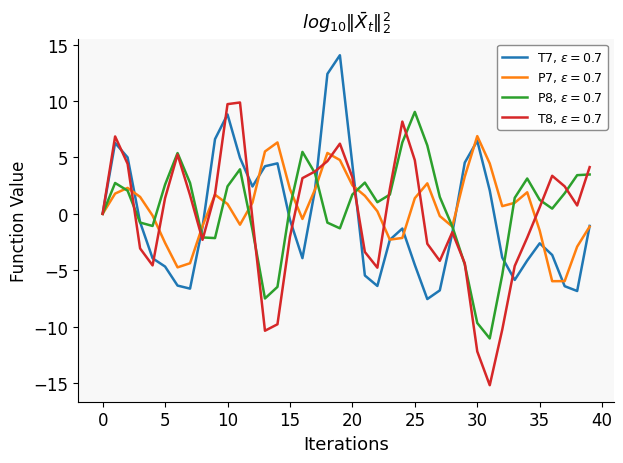

What is the maximum value shown in the chart?

14.1